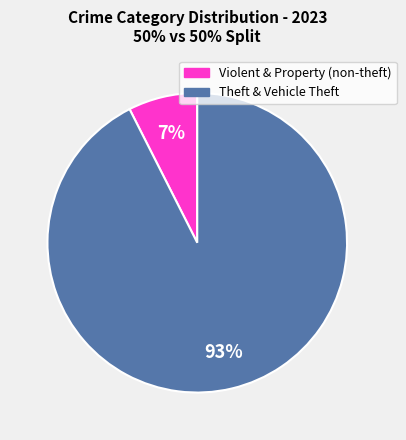

To the nearest percent, what is the average slice percentage?

50%